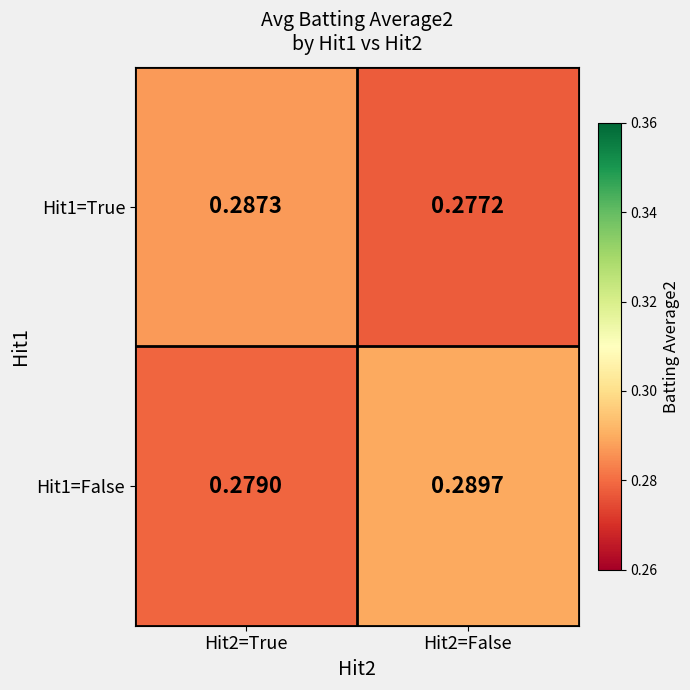

Which series has the widest spread of values?

Hit1=False